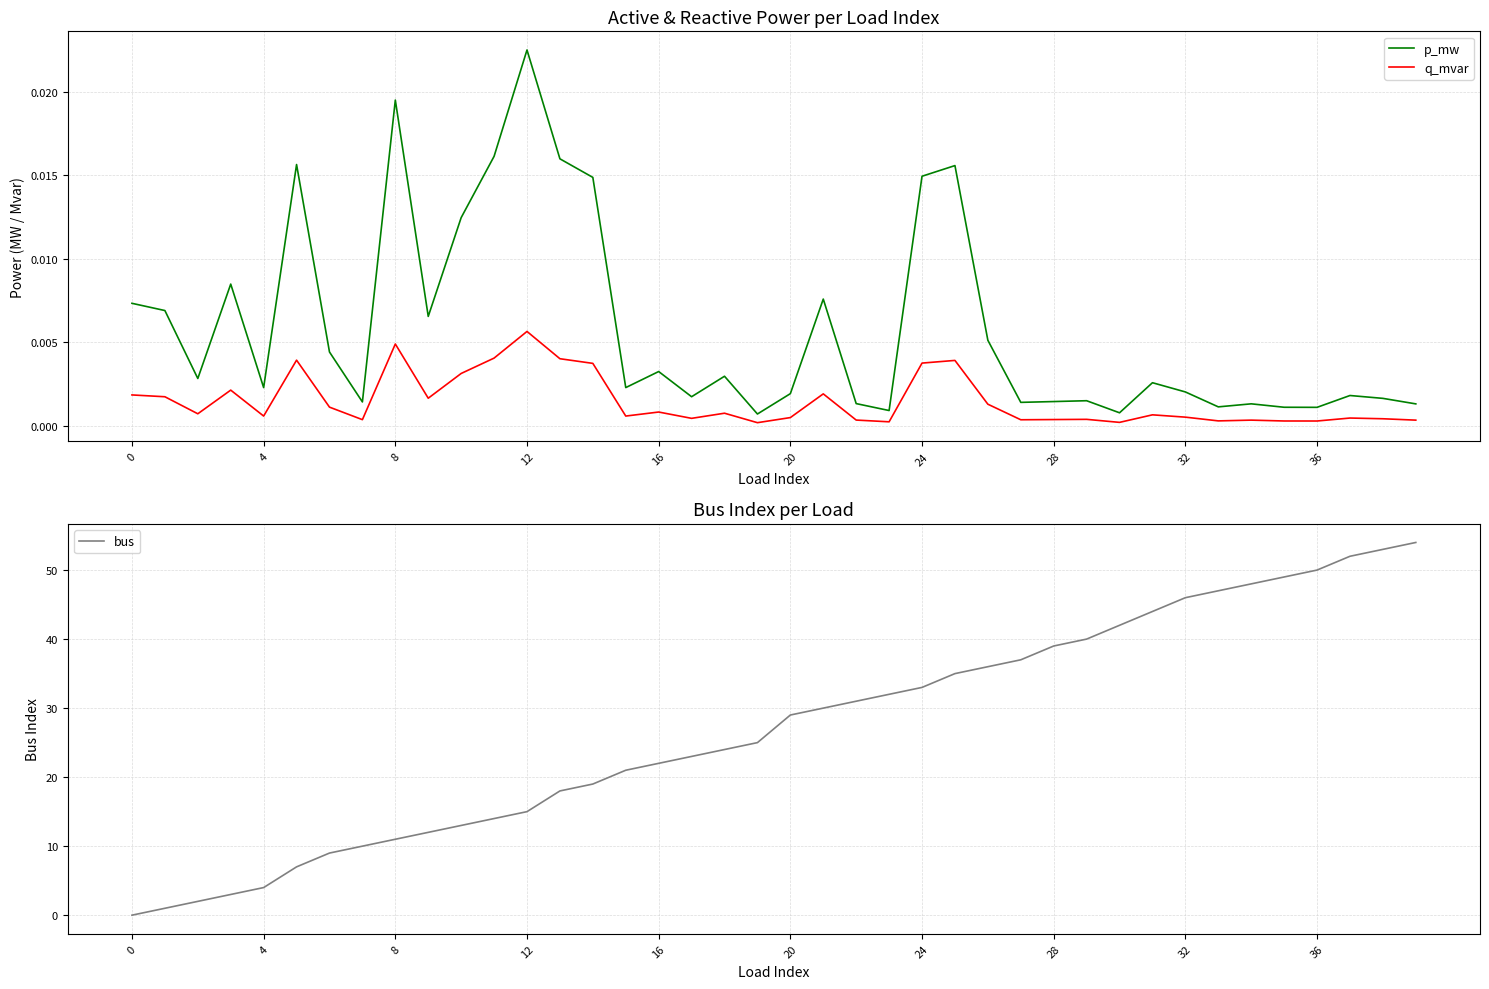

The value of p_mw at 36 is 0.0. True or false?

True